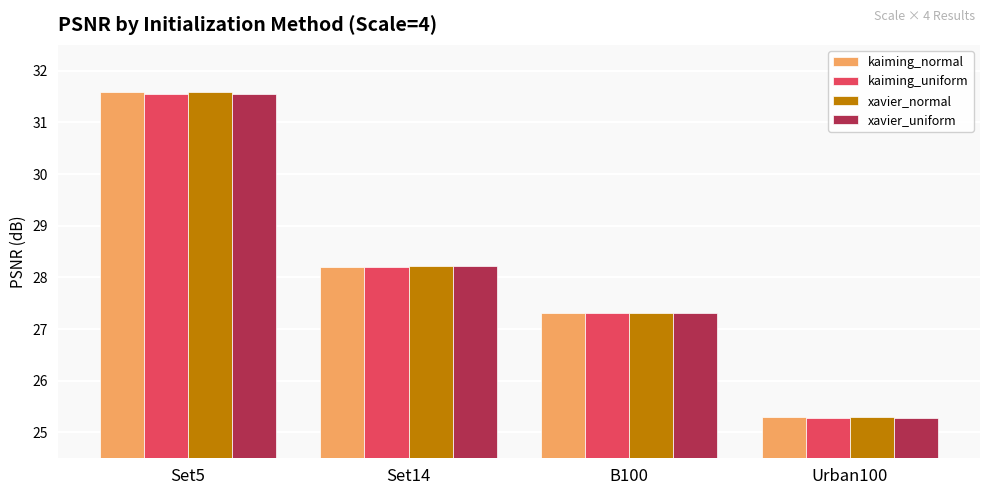

Reading left to right, list all the values displayed in this chart.

kaiming_normal: Set5=31.6	Set14=28.2	B100=27.3	Urban100=25.3
kaiming_uniform: Set5=31.6	Set14=28.2	B100=27.3	Urban100=25.3
xavier_normal: Set5=31.6	Set14=28.2	B100=27.3	Urban100=25.3
xavier_uniform: Set5=31.6	Set14=28.2	B100=27.3	Urban100=25.3